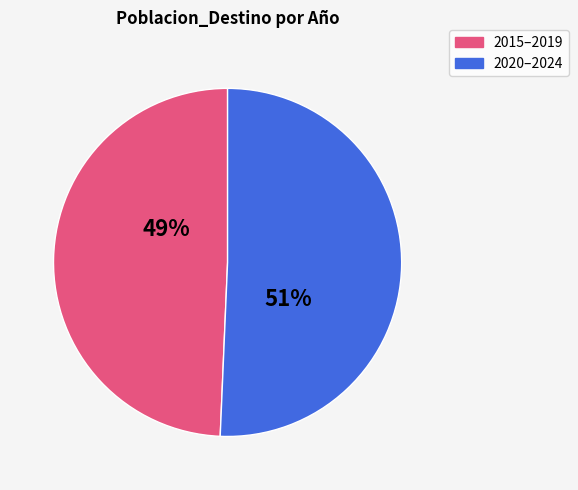

Is there any slice that represents more than half of the pie?

Yes